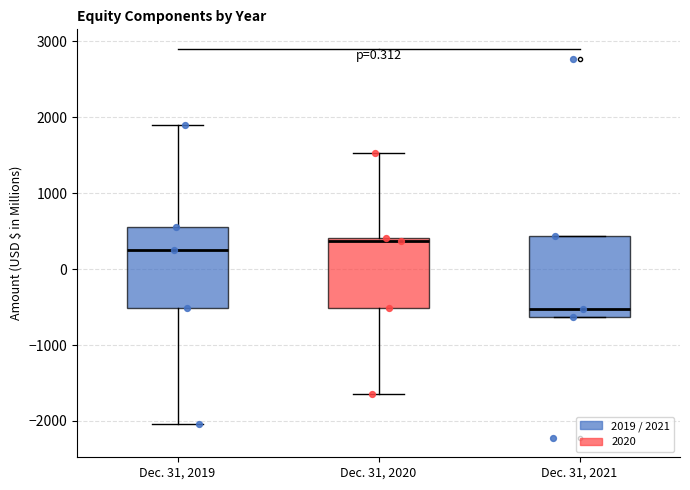

Where does the median line of the box for Dec. 31, 2021 sit on the y-axis? The values are not printed on the chart, so give them approximately, as read against the axis.

-500